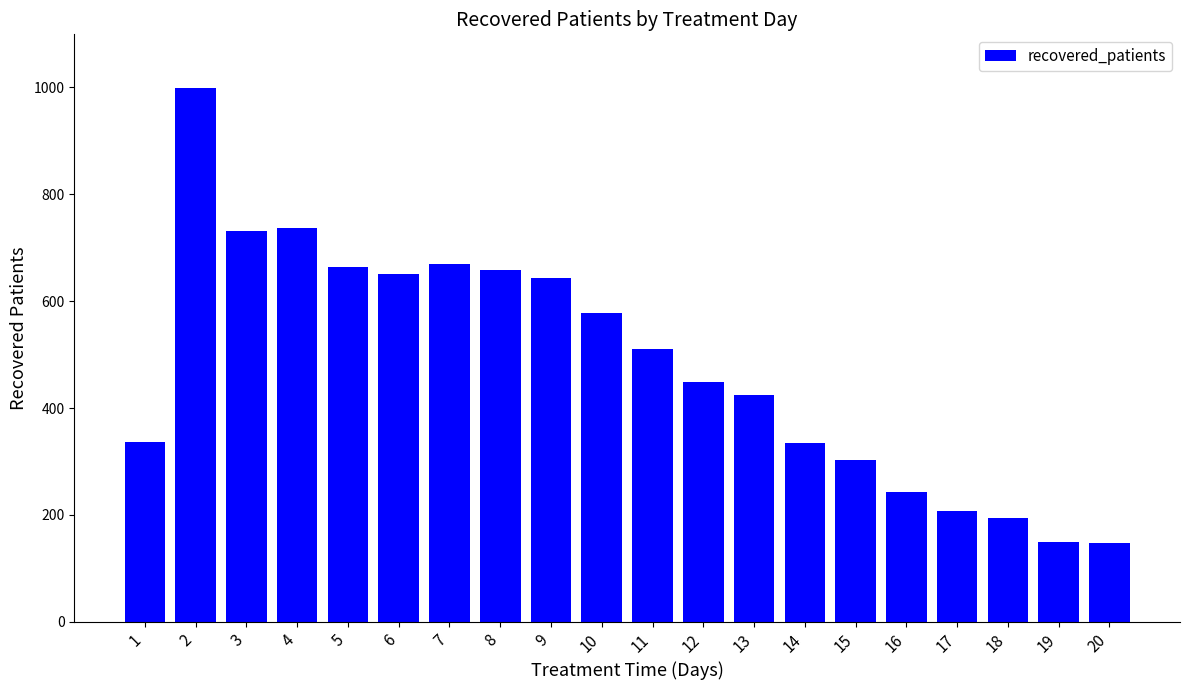

What is the sum of all values?

9627